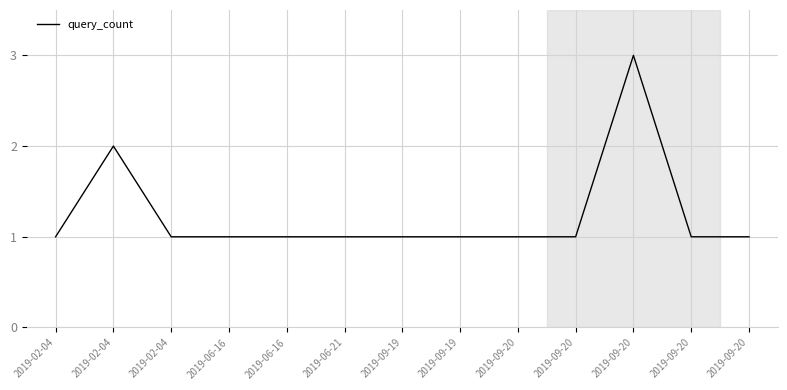

Does the chart have visible grid lines?

Yes